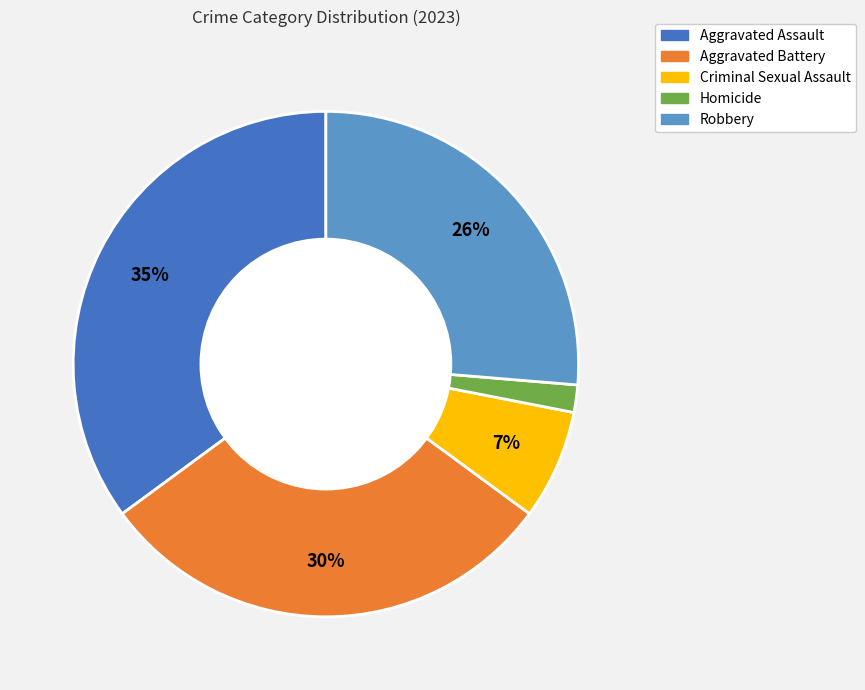

Rank the categories by value from highest to lowest.

Aggravated Assault, Aggravated Battery, Robbery, Criminal Sexual Assault, Homicide